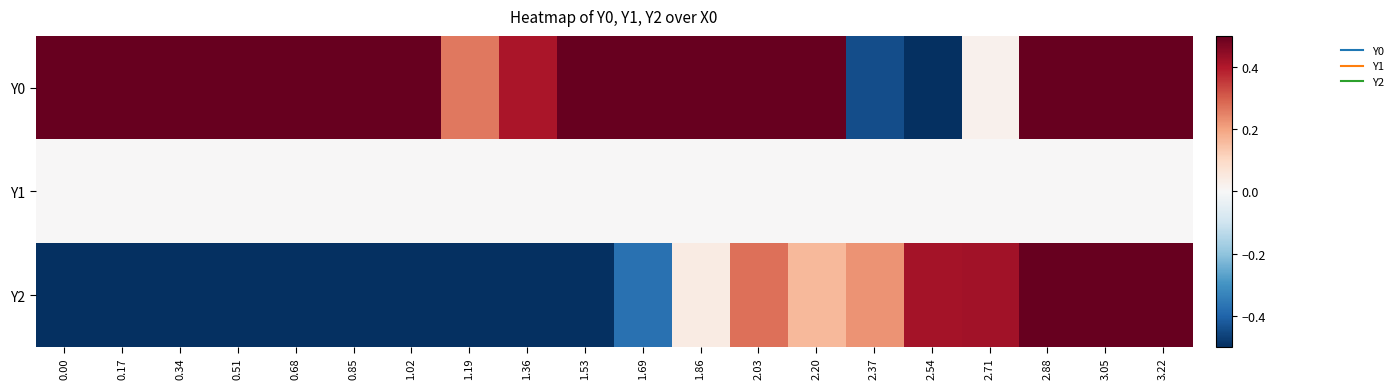

At which category is the sum across all series the highest?

3.05